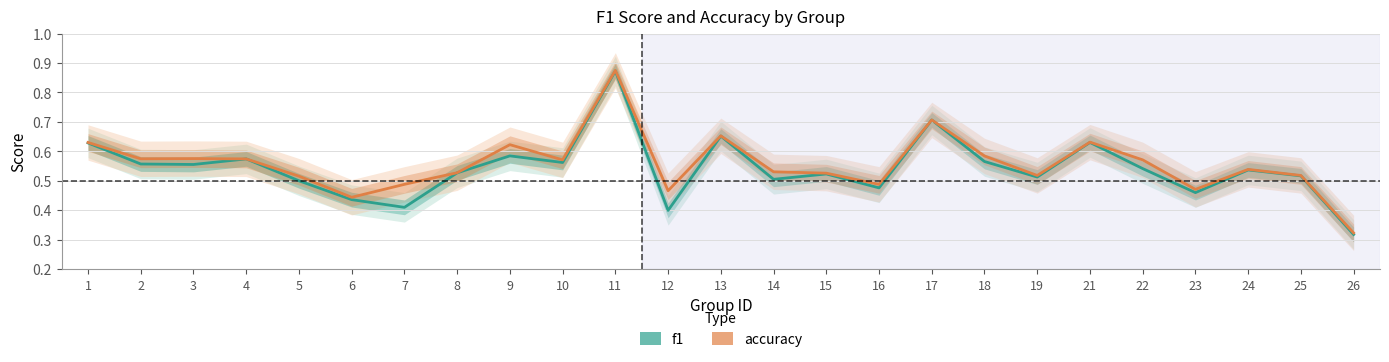

True or false: accuracy and f1 cross at least once.

False